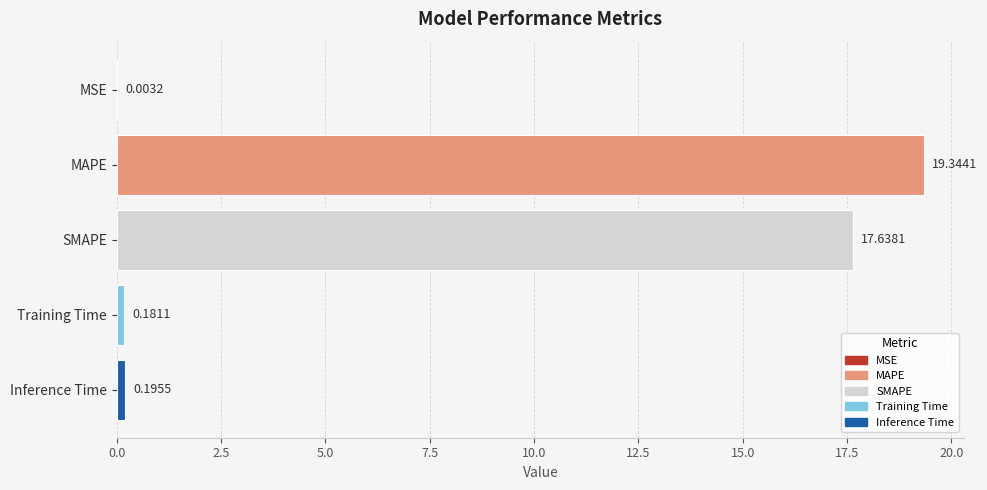

What is the average value?

7.5